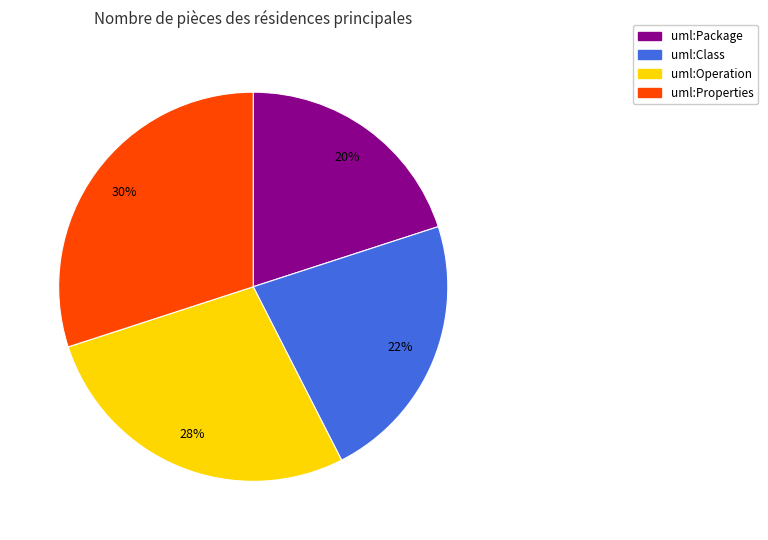

To the nearest percent, what portion does uml:Properties represent?

30%